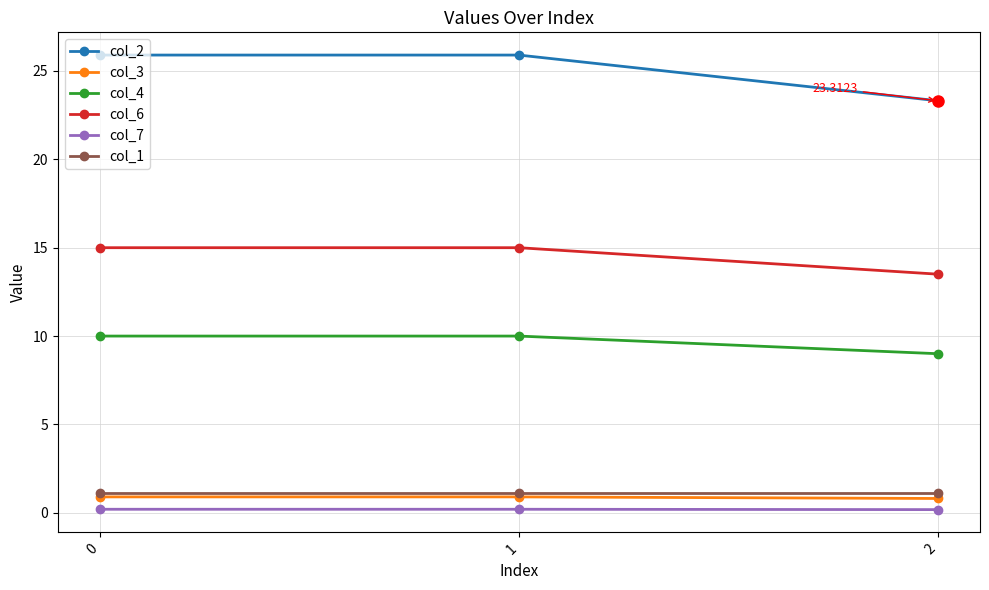

Which series has the largest total across all categories?

col_2